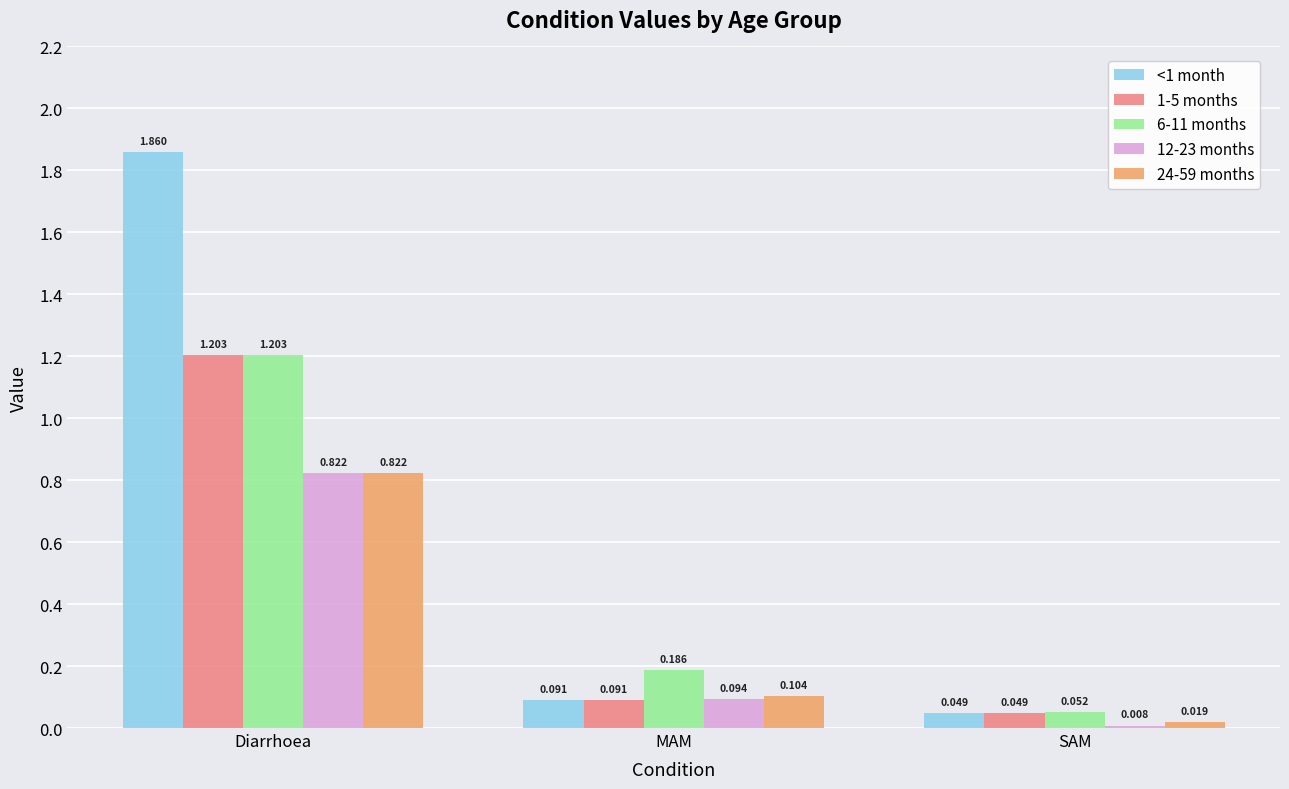

Rank the categories by 6-11 months value from lowest to highest.

SAM, MAM, Diarrhoea